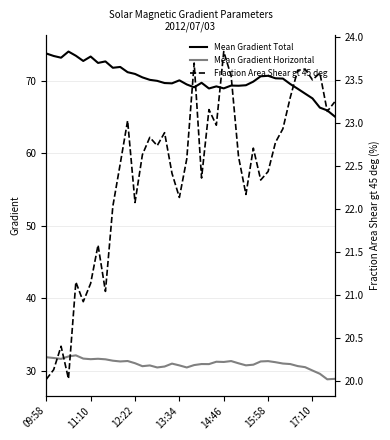

True or false: Mean Gradient Total has a value of 44.8 at 38.

False